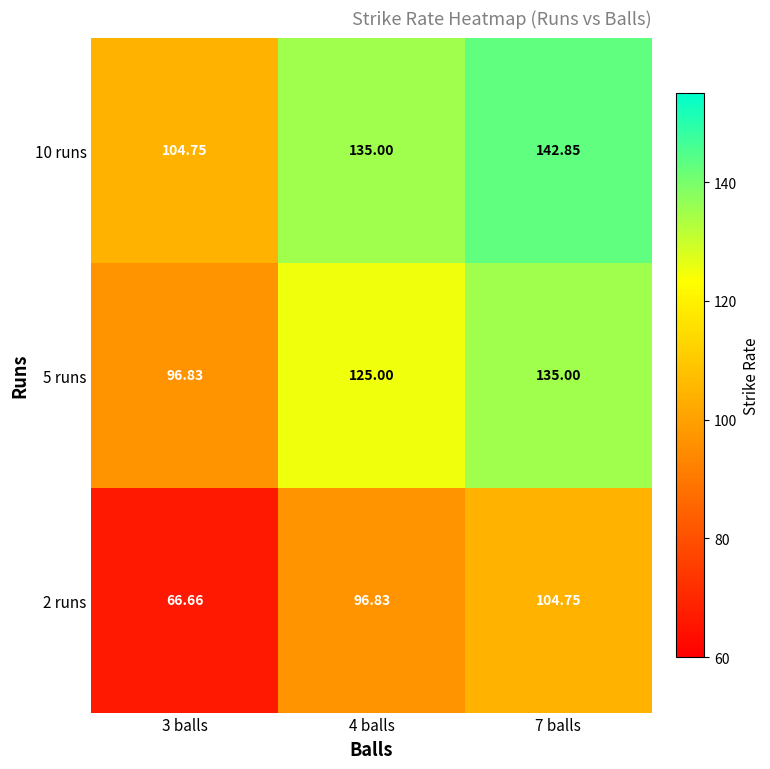

At how many categories does at least one series exceed 73?

3